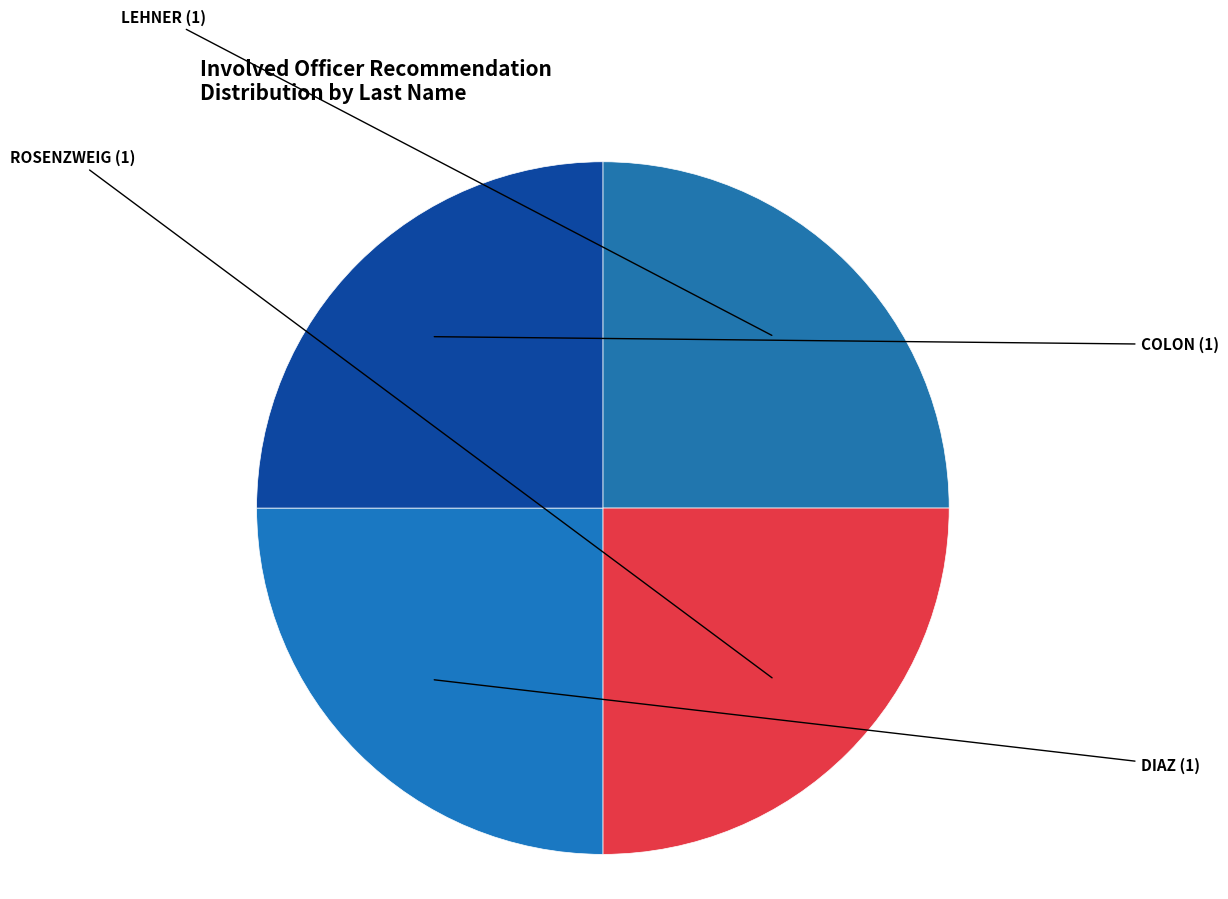

How many segments does this pie chart have?

4